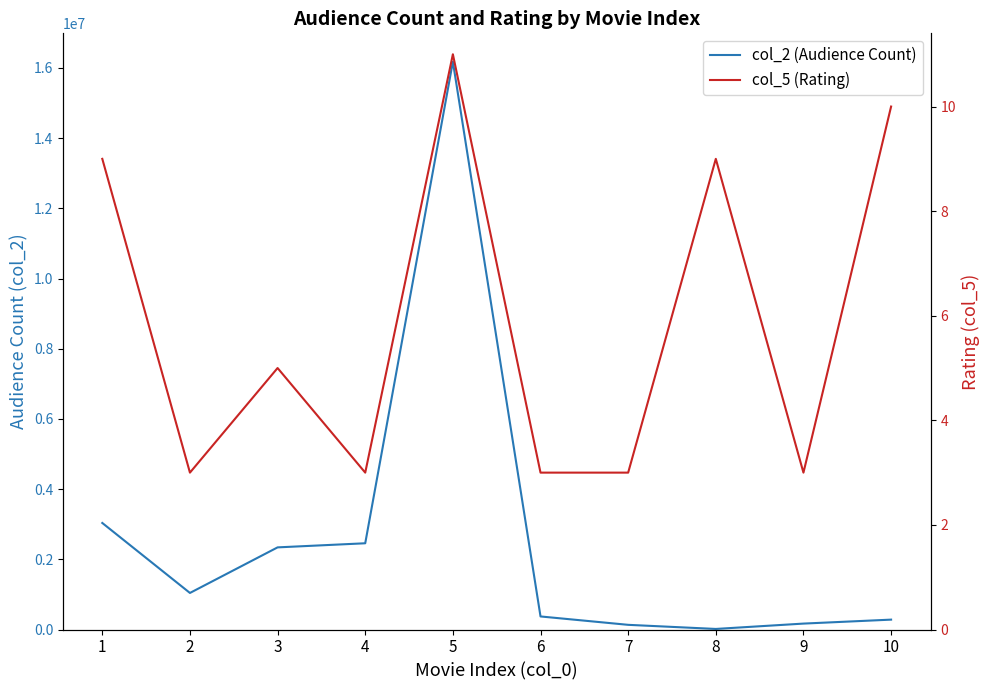

Reading left to right, transcribe all the data shown in this chart.

col_2 (Audience Count): 1=3035808	2=1041939	3=2340441	4=2457258	5=16178563	6=372293	7=133508	8=16489	9=168860	10=281692
col_5 (Rating): 1=9	2=3	3=5	4=3	5=11	6=3	7=3	8=9	9=3	10=10